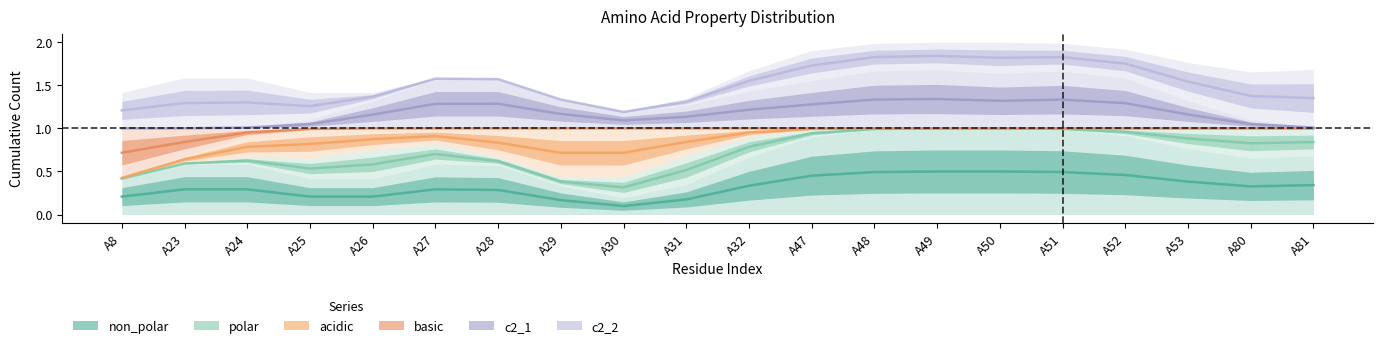

What are all the series names shown in the legend?

non_polar, polar, acidic, basic, c2_1, c2_2